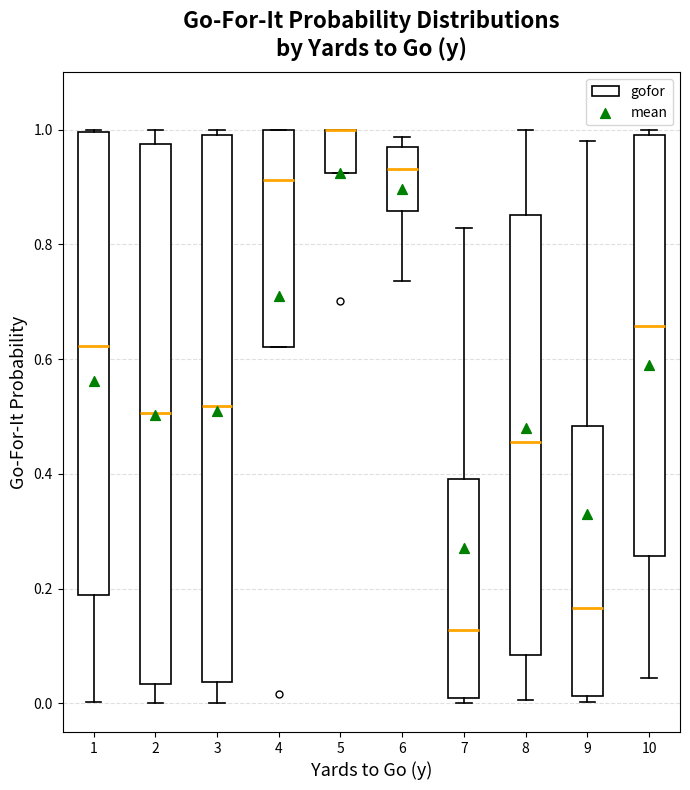

Where does the median line of the box at x = 6 sit on the y-axis? The values are not printed on the chart, so give them approximately, as read against the axis.

0.94